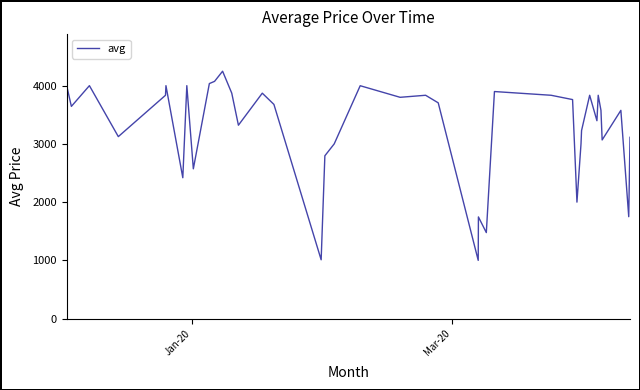

What is the smallest value displayed?

1000